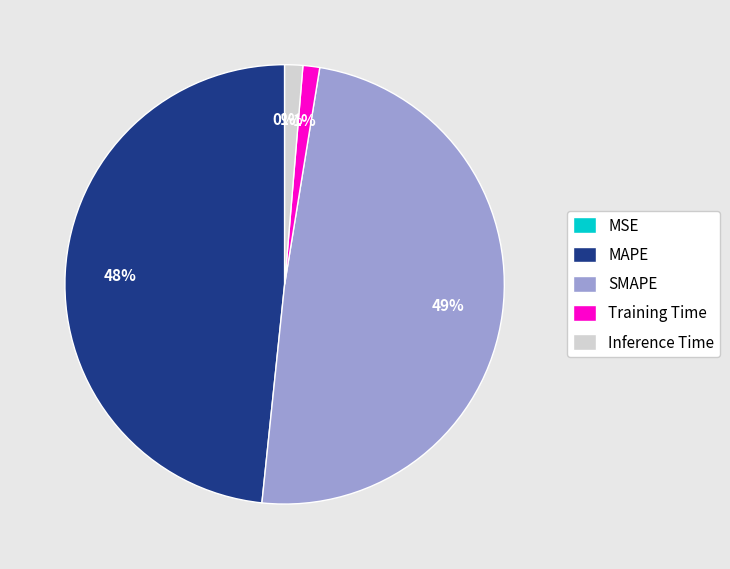

True or false: MAPE accounts for 41% of the total.

False